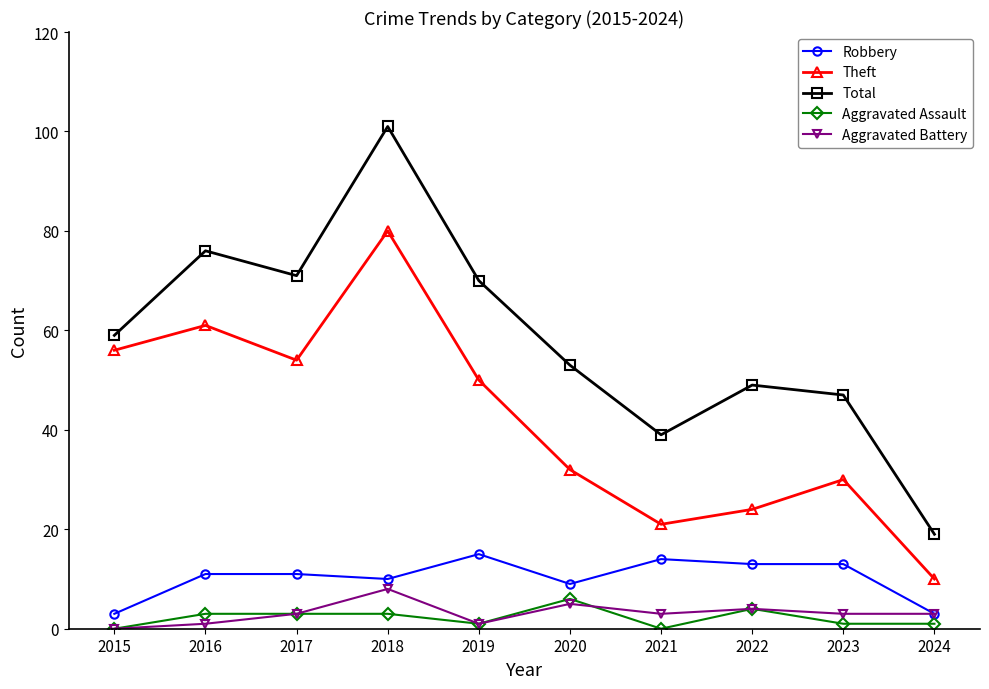

What is the average value of the Theft series?

42